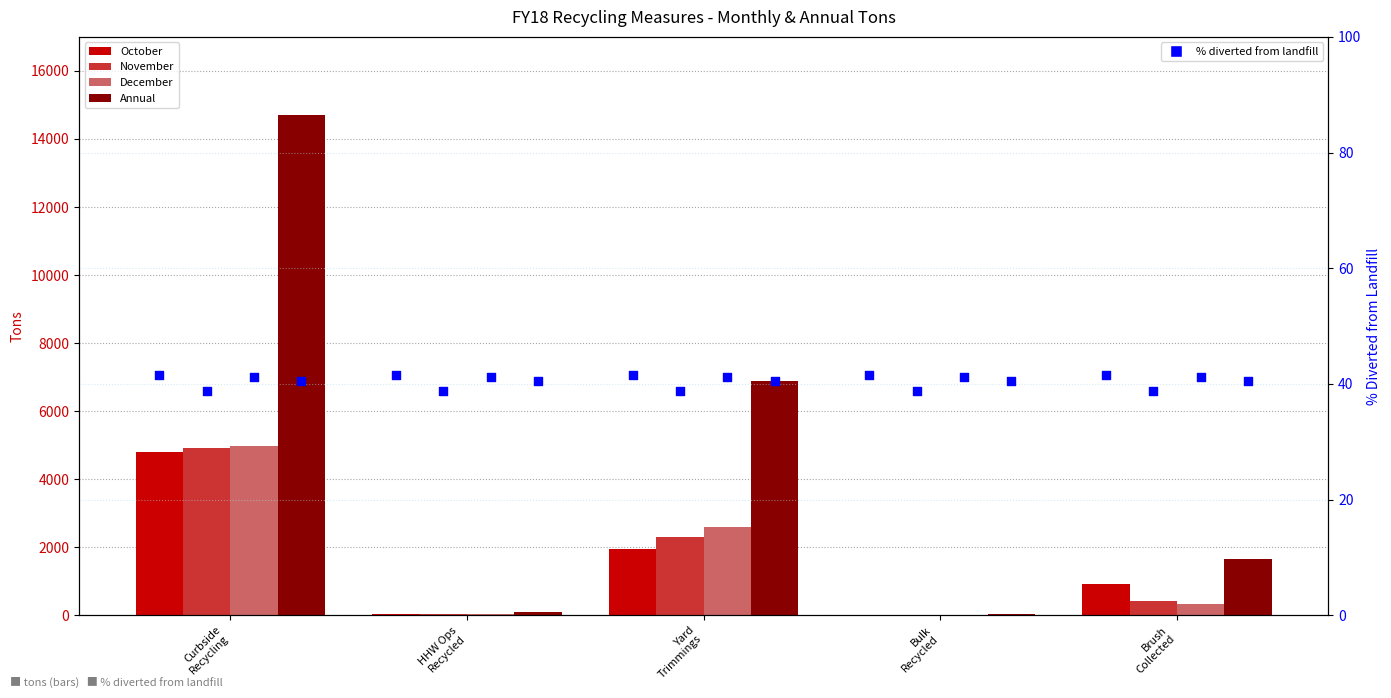

What is the total value across all series at Bulk Recycled?

102.0